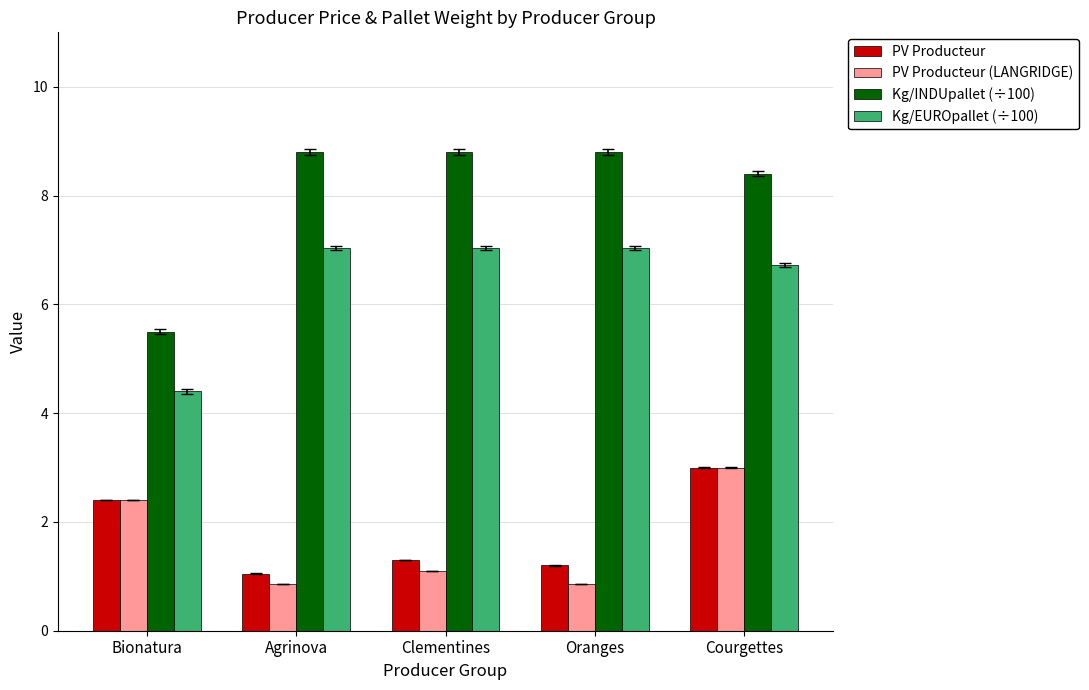

What is the approximate value of PV Producteur at Courgettes?

3.0